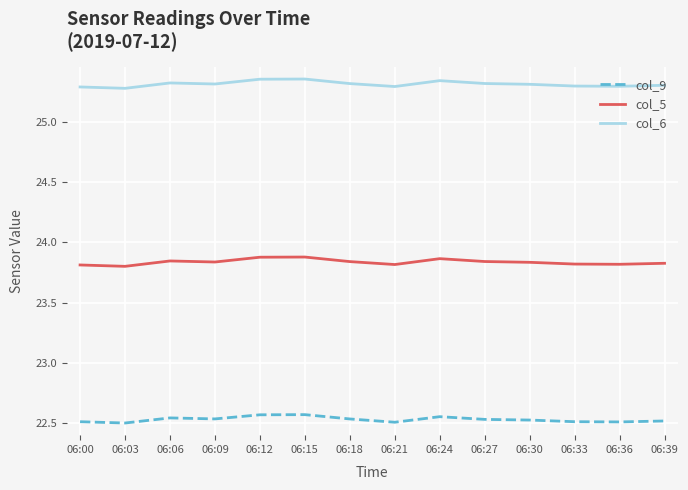

How many col_6 values are between 25 and 26?

14